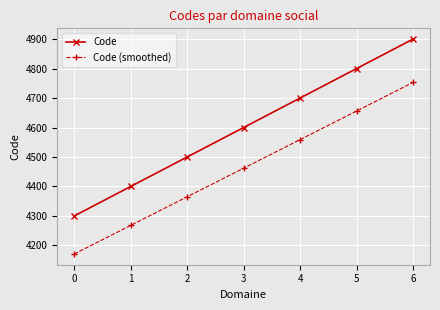

True or false: Code and Code (smoothed) intersect in this chart.

False